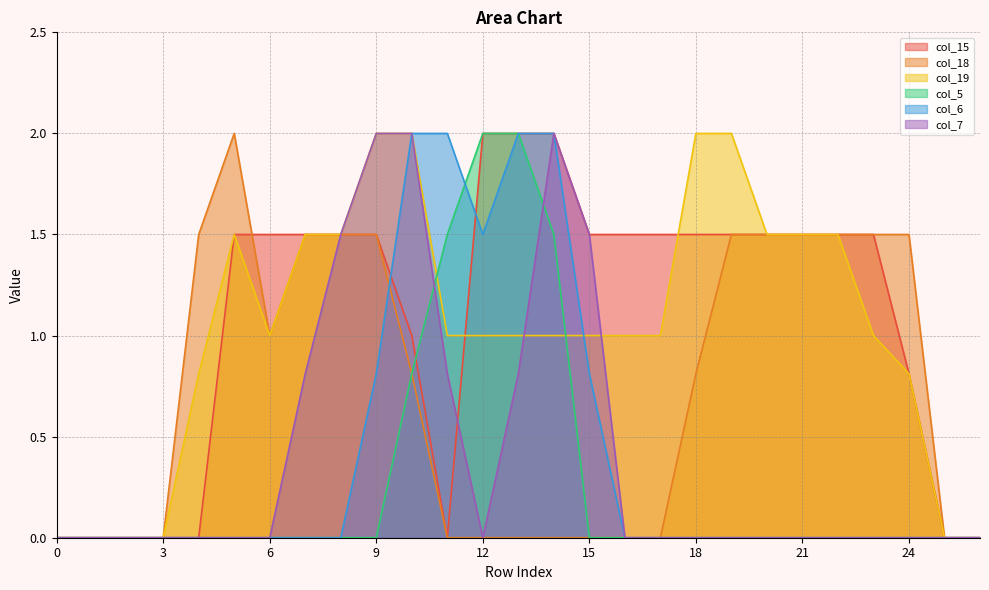

What is the total value across all series at 12?

6.5